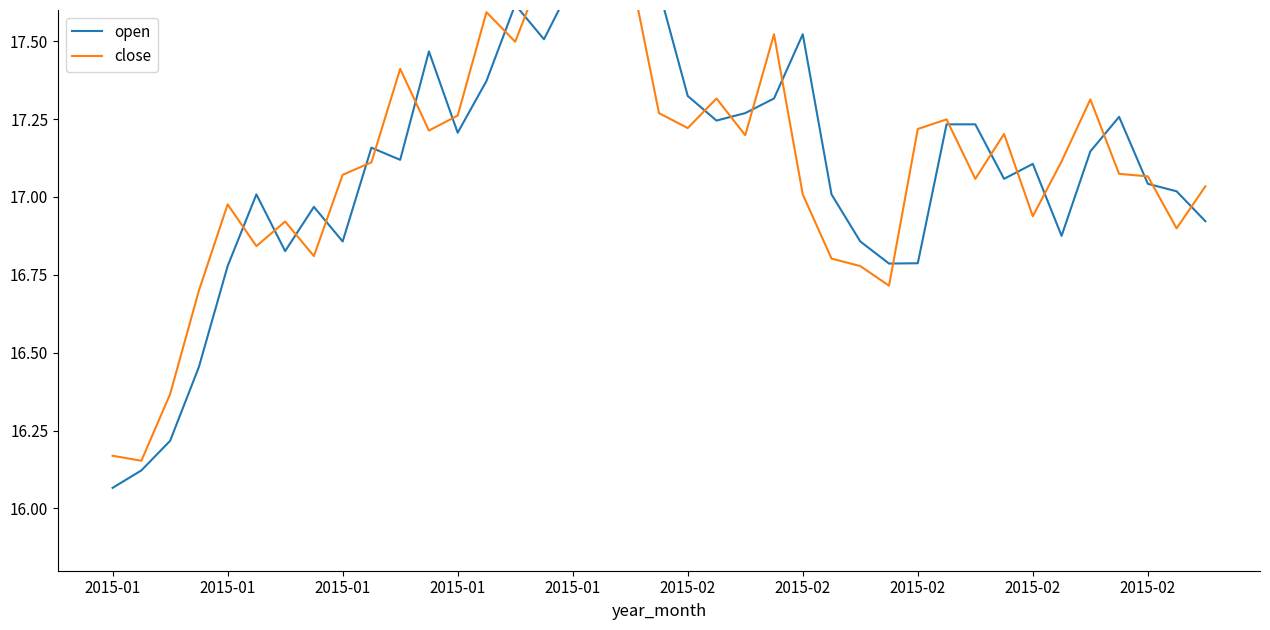

What are all the series names shown in the legend?

open, close